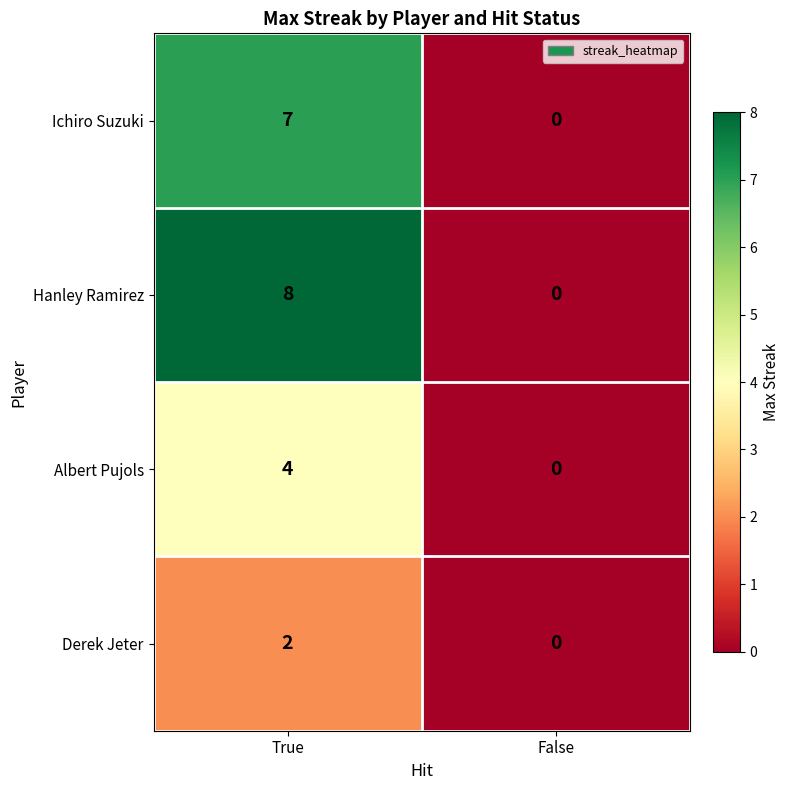

Between True and False, which series saw the biggest shift?

Hanley Ramirez